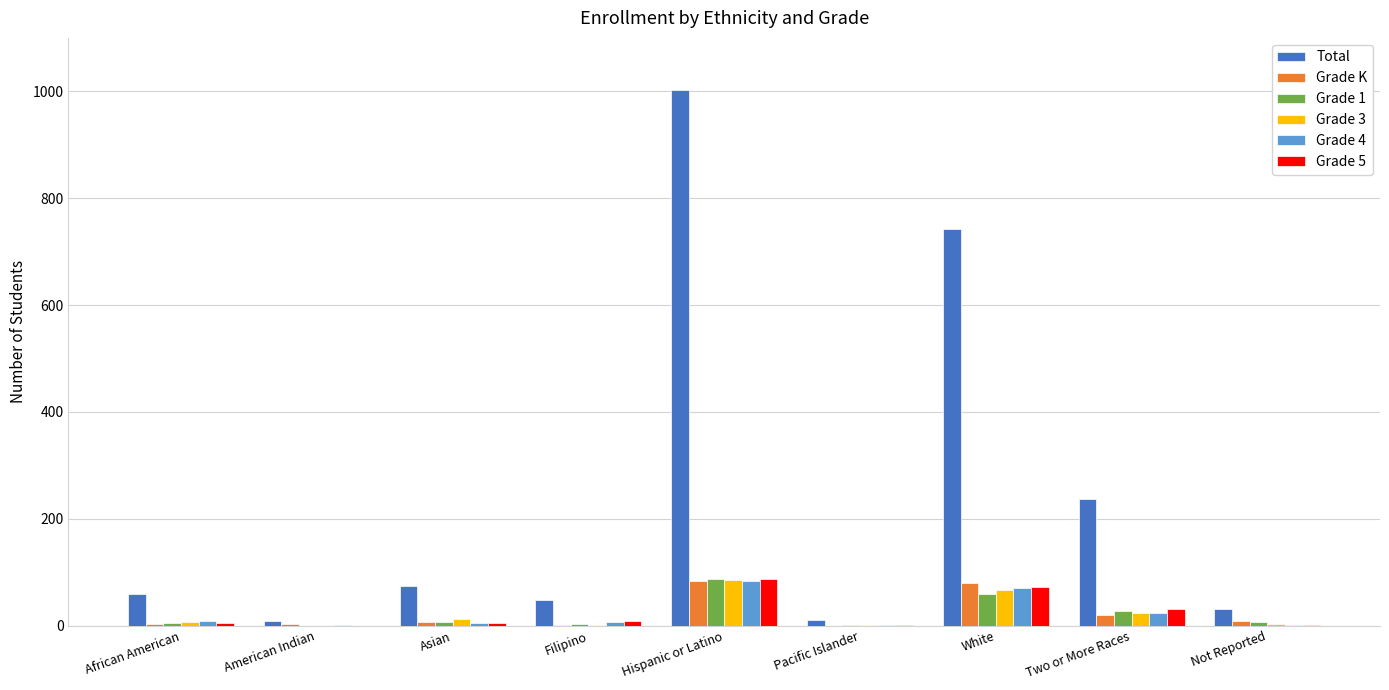

Which series changed the most between White and Not Reported?

Total